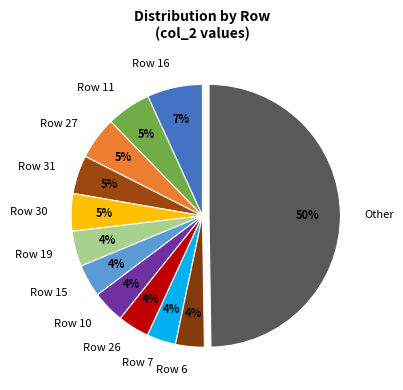

Count the number of slices in the pie.

12